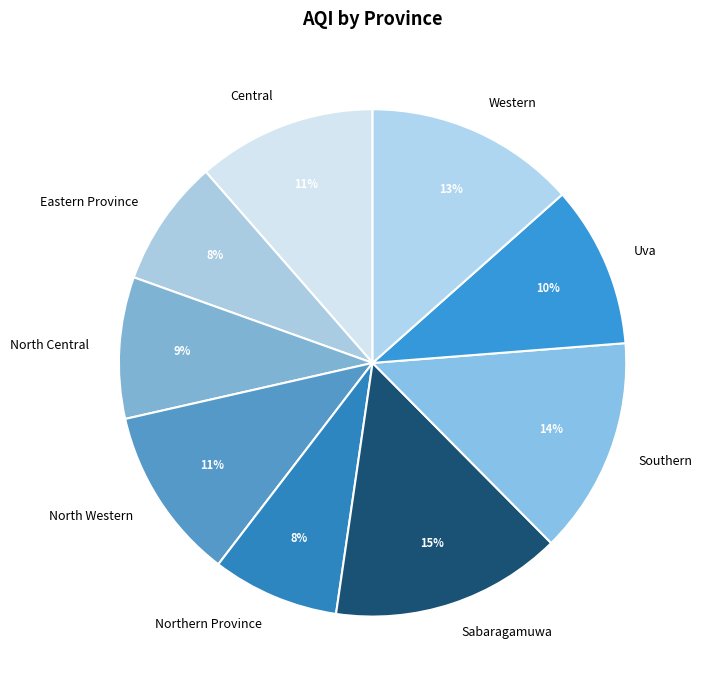

Between Eastern Province and North Central, which is larger?

North Central